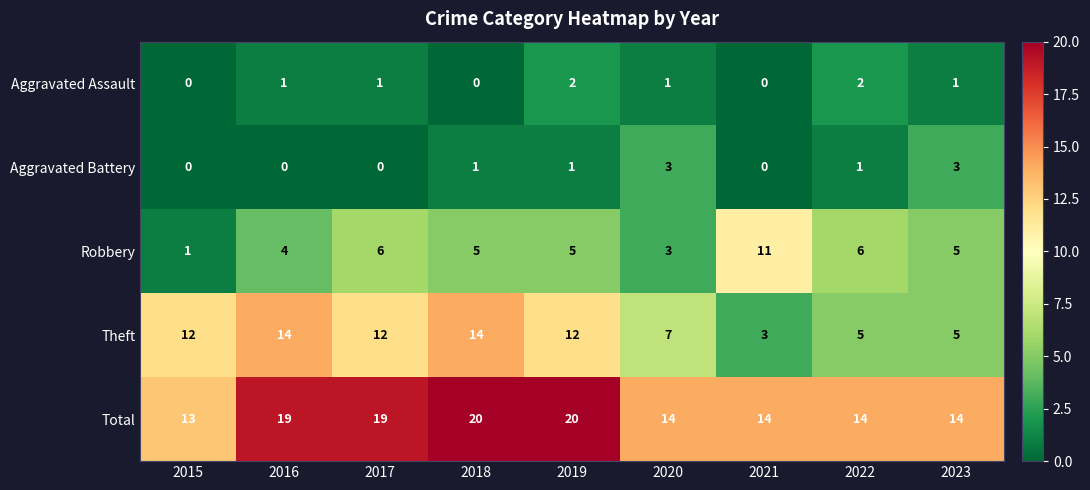

What is the maximum value shown in the chart?

20